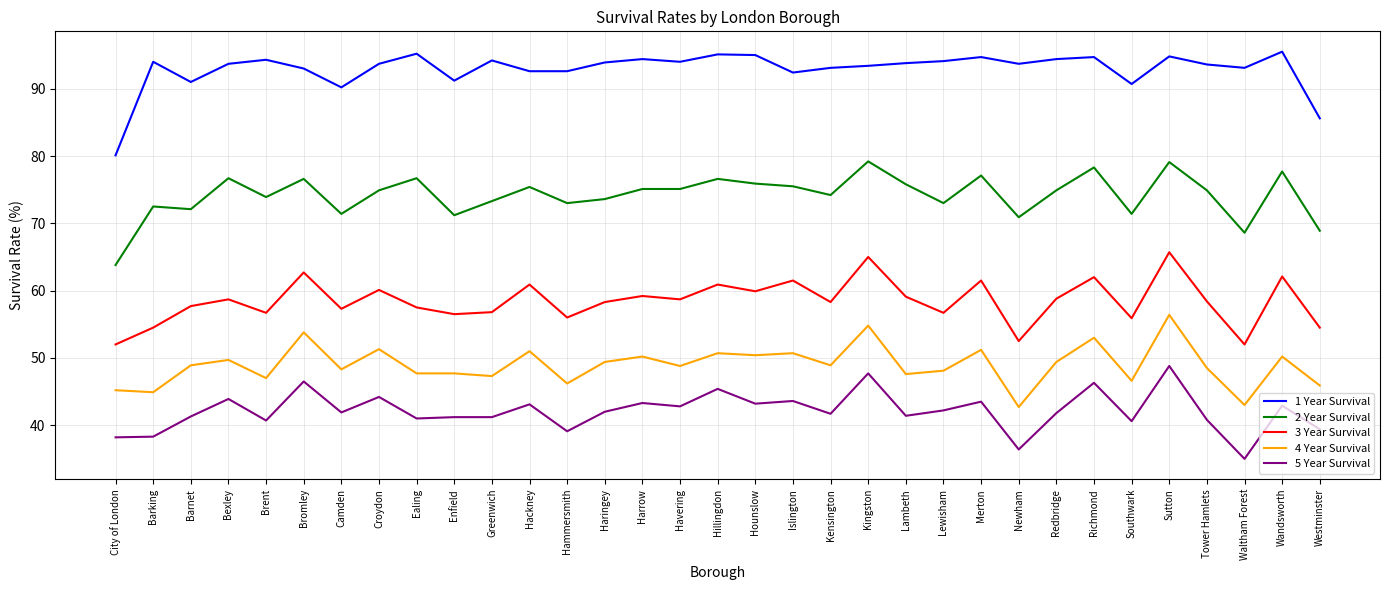

True or false: 3 Year Survival and 2 Year Survival intersect in this chart.

False